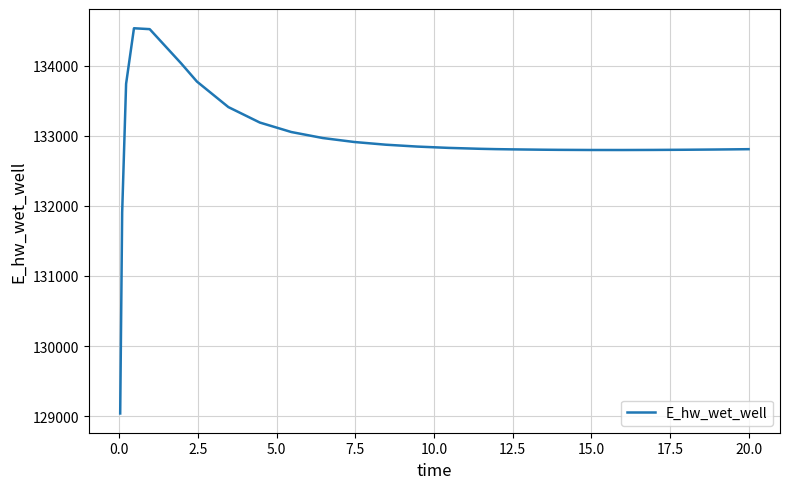

What is the difference between the maximum and minimum values?

5500.9